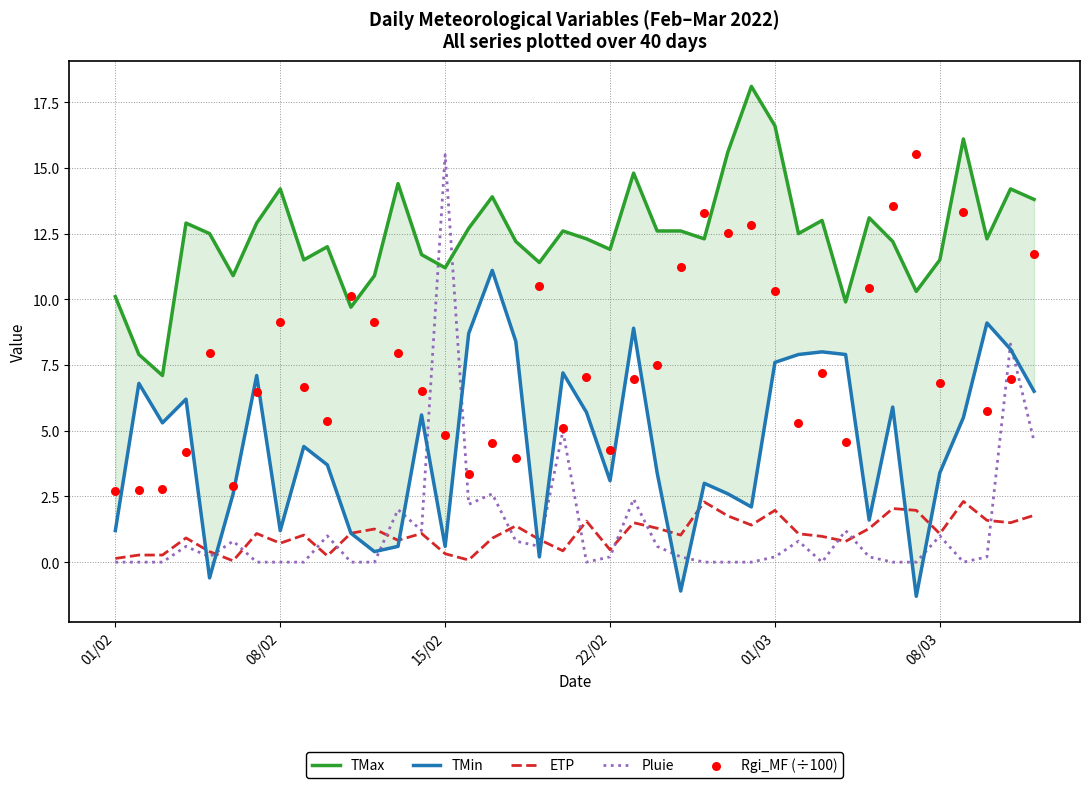

Which series reaches the minimum Y coordinate?

TMin